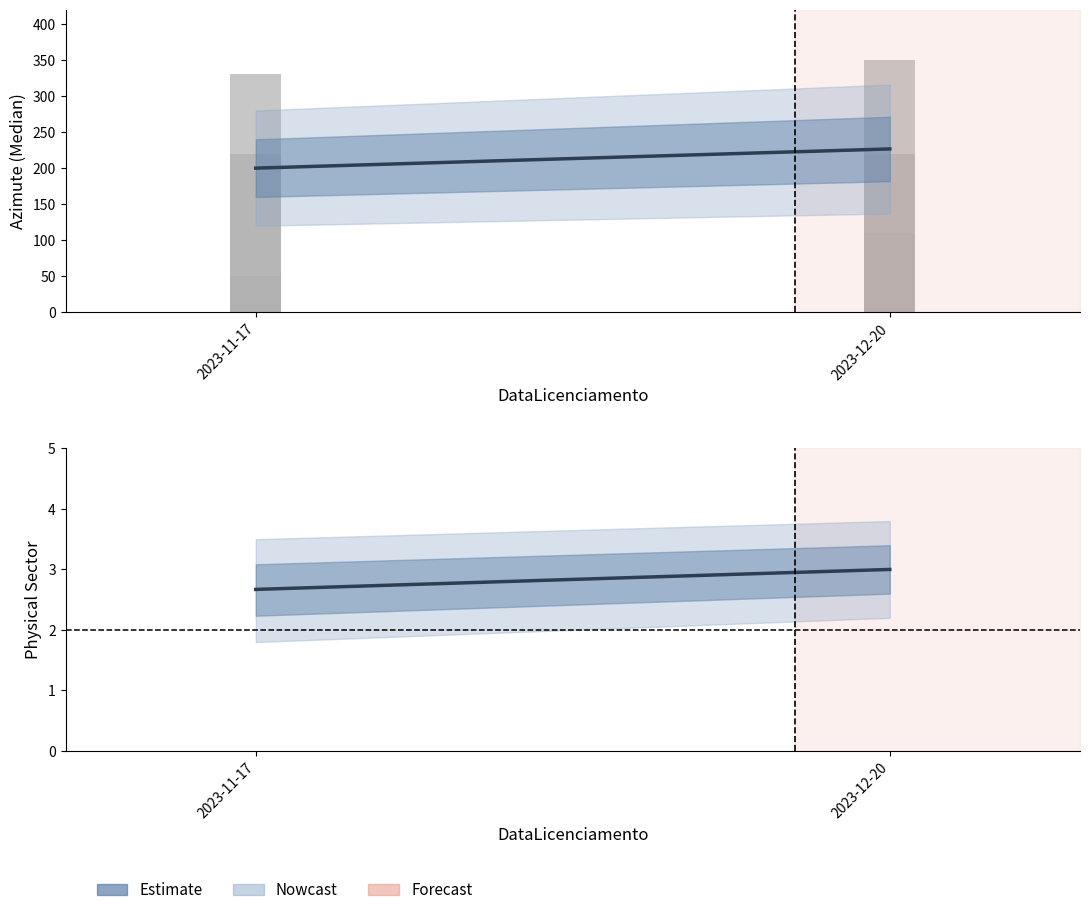

List the labels in order of value, smallest first.

2023-11-17, 2023-12-20